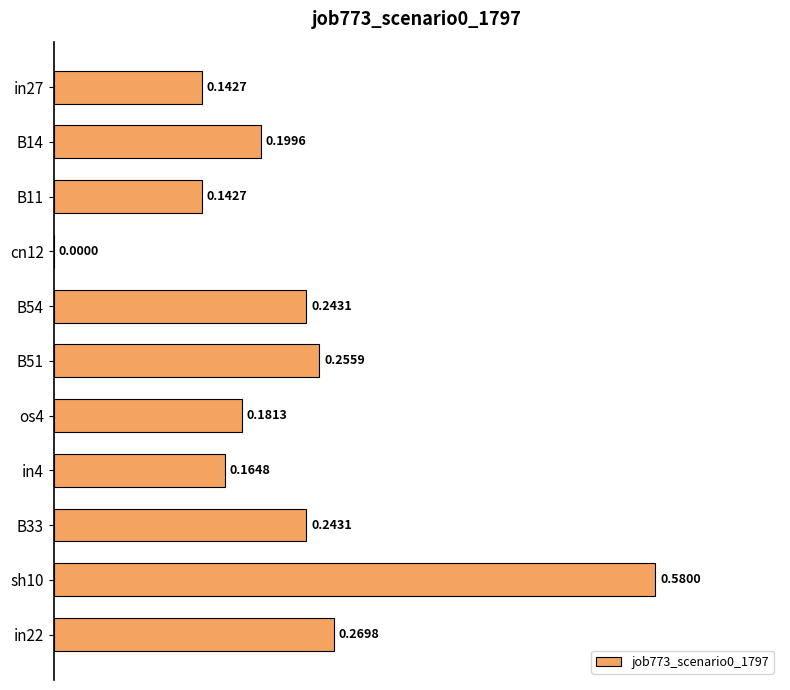

Between B54 and B14, which is larger?

B54